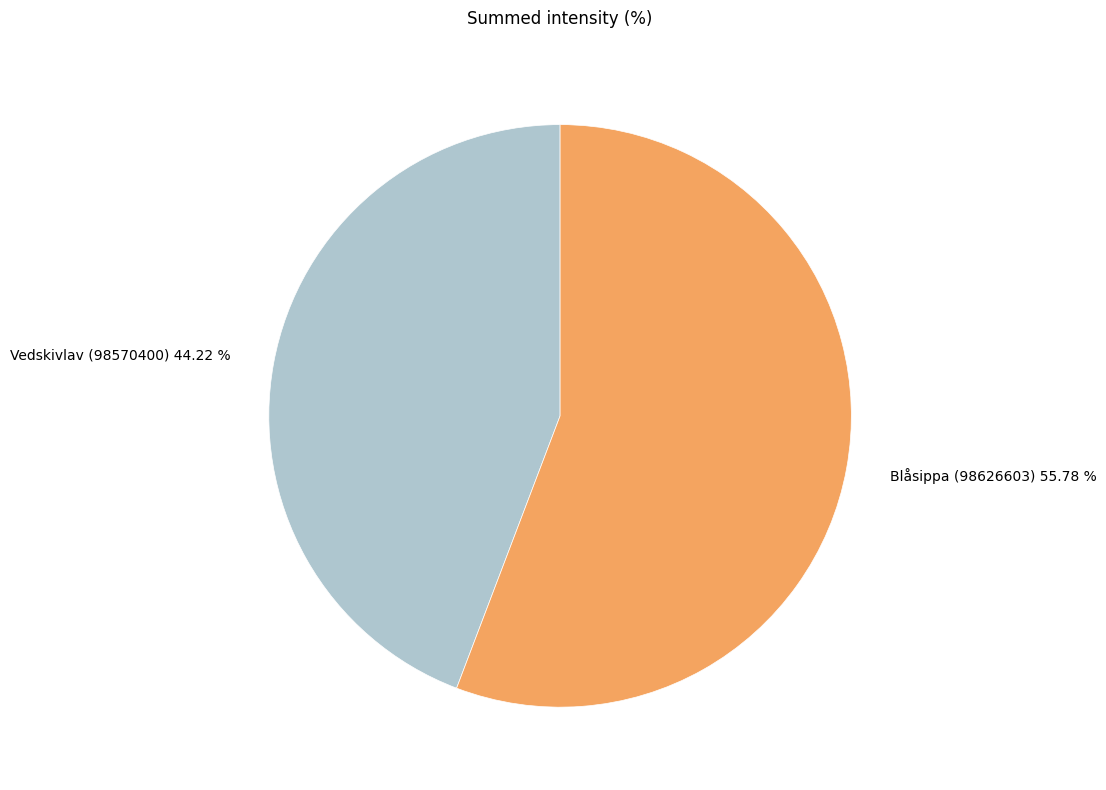

Approximately how many times larger is the value at Vedskivlav (98570400) compared to Blåsippa (98626603)?

0.8